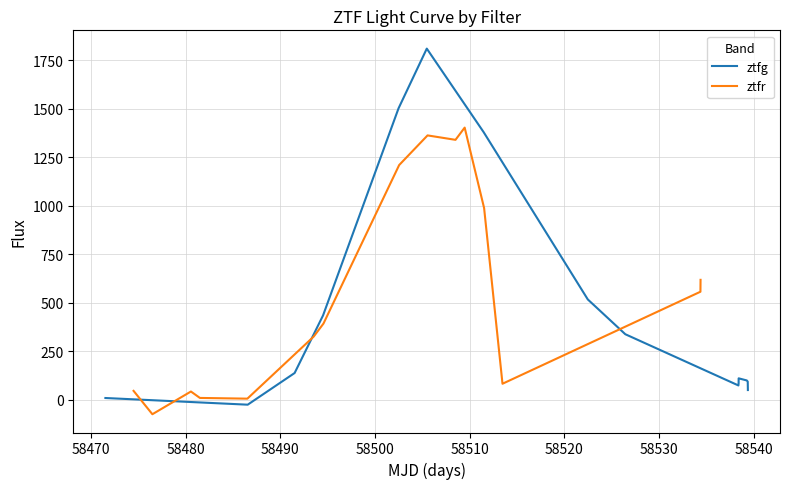

What is the sum of all ztfr values?

8292.0